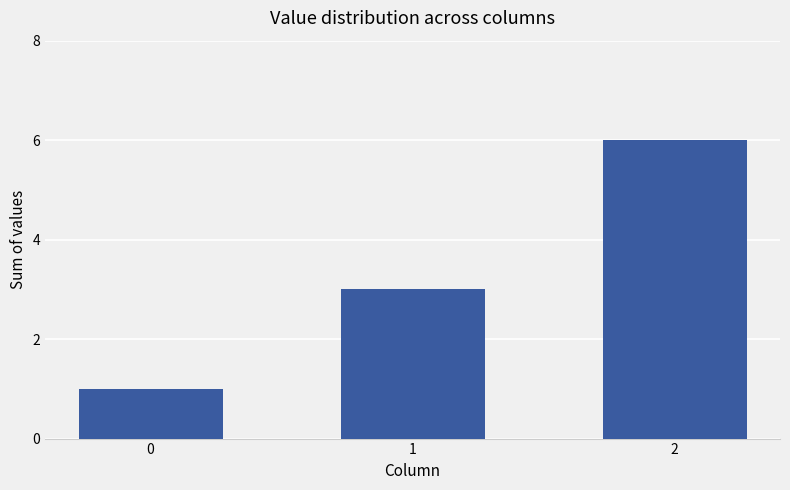

Rank the categories by value from lowest to highest.

0, 1, 2